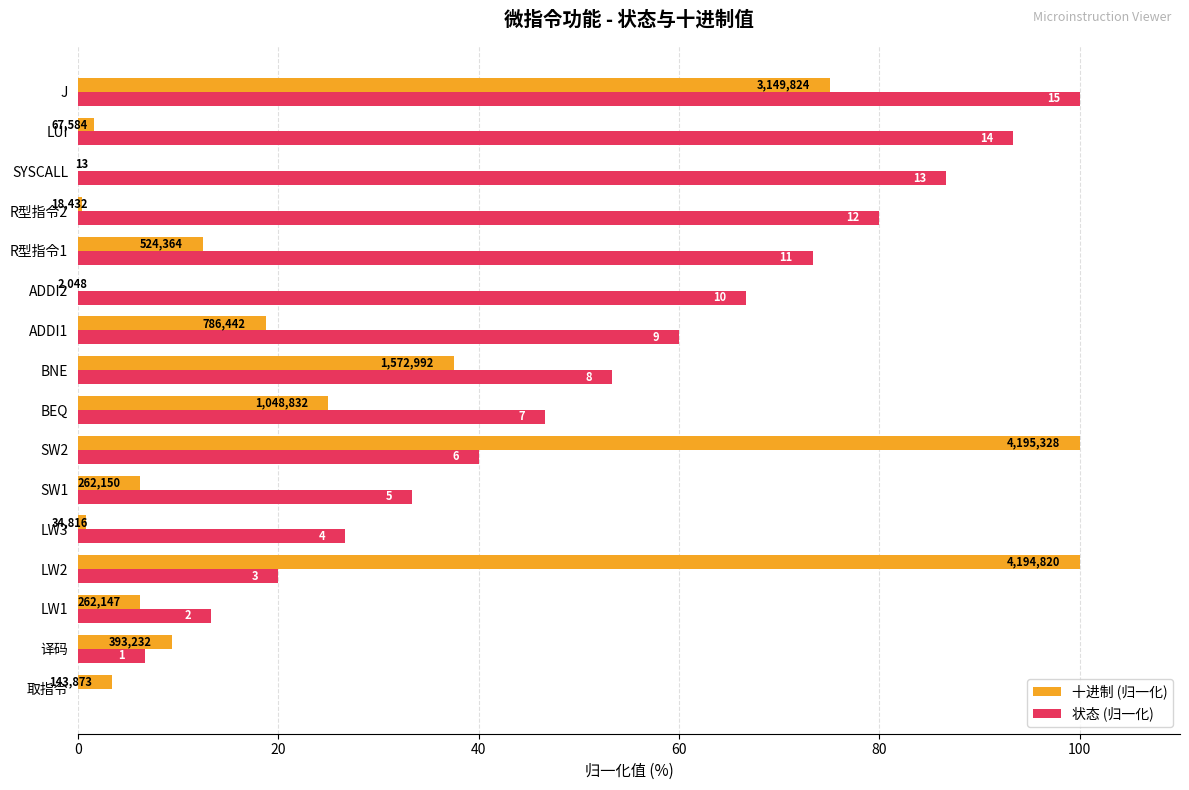

List the series in order of their peak value, lowest first.

十进制 (归一化), 状态 (归一化)